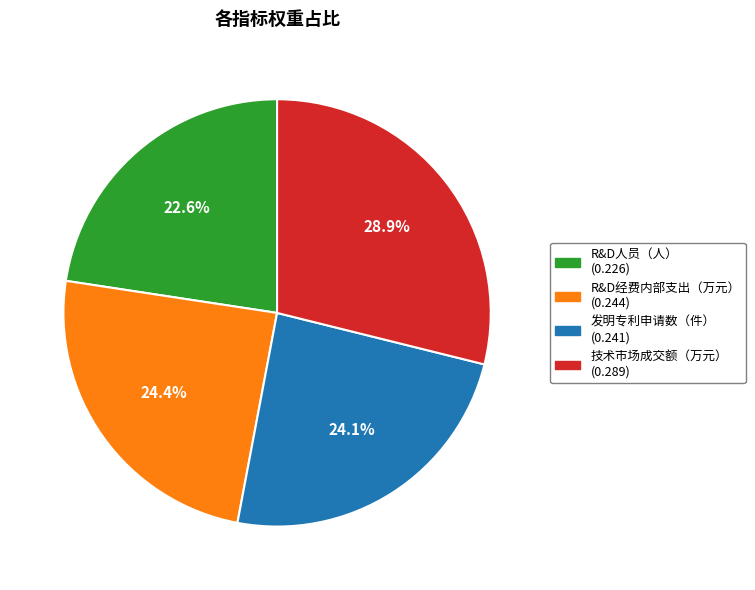

Is there a majority slice in this chart?

No